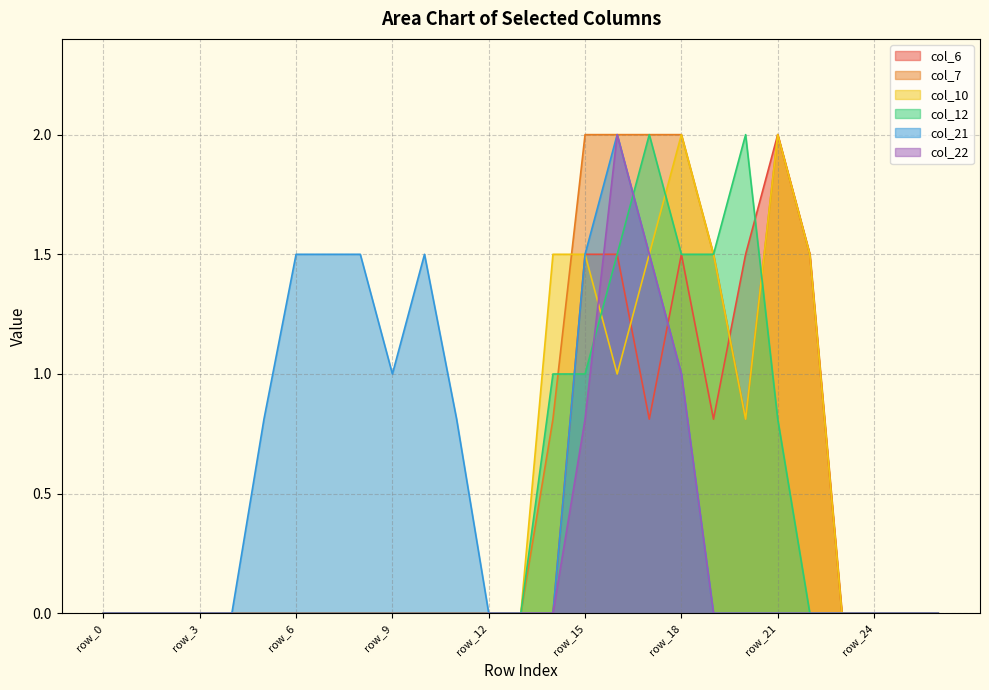

Reading left to right, extract all data points from this chart.

col_6: row_0=0.0	row_1=0.0	row_2=0.0	row_3=0.0	row_4=0.0	row_5=0.0	row_6=0.0	row_7=0.0	row_8=0.0	row_9=0.0	row_10=0.0	row_11=0.0	row_12=0.0	row_13=0.0	row_14=0.0	row_15=1.5	row_16=1.5	row_17=0.8	row_18=1.5	row_19=0.8	row_20=1.5	row_21=2.0	row_22=1.5	row_23=0.0	row_24=0.0	row_25=0.0	row_26=0.0
col_7: row_0=0.0	row_1=0.0	row_2=0.0	row_3=0.0	row_4=0.0	row_5=0.0	row_6=0.0	row_7=0.0	row_8=0.0	row_9=0.0	row_10=0.0	row_11=0.0	row_12=0.0	row_13=0.0	row_14=0.8	row_15=2.0	row_16=2.0	row_17=2.0	row_18=2.0	row_19=1.5	row_20=0.8	row_21=2.0	row_22=1.5	row_23=0.0	row_24=0.0	row_25=0.0	row_26=0.0
col_10: row_0=0.0	row_1=0.0	row_2=0.0	row_3=0.0	row_4=0.0	row_5=0.0	row_6=0.0	row_7=0.0	row_8=0.0	row_9=0.0	row_10=0.0	row_11=0.0	row_12=0.0	row_13=0.0	row_14=1.5	row_15=1.5	row_16=1.0	row_17=1.5	row_18=2.0	row_19=1.5	row_20=0.8	row_21=2.0	row_22=1.5	row_23=0.0	row_24=0.0	row_25=0.0	row_26=0.0
col_12: row_0=0.0	row_1=0.0	row_2=0.0	row_3=0.0	row_4=0.0	row_5=0.0	row_6=0.0	row_7=0.0	row_8=0.0	row_9=0.0	row_10=0.0	row_11=0.0	row_12=0.0	row_13=0.0	row_14=1.0	row_15=1.0	row_16=1.5	row_17=2.0	row_18=1.5	row_19=1.5	row_20=2.0	row_21=0.8	row_22=0.0	row_23=0.0	row_24=0.0	row_25=0.0	row_26=0.0
col_21: row_0=0.0	row_1=0.0	row_2=0.0	row_3=0.0	row_4=0.0	row_5=0.8	row_6=1.5	row_7=1.5	row_8=1.5	row_9=1.0	row_10=1.5	row_11=0.8	row_12=0.0	row_13=0.0	row_14=0.0	row_15=1.5	row_16=2.0	row_17=1.5	row_18=1.0	row_19=0.0	row_20=0.0	row_21=0.0	row_22=0.0	row_23=0.0	row_24=0.0	row_25=0.0	row_26=0.0
col_22: row_0=0.0	row_1=0.0	row_2=0.0	row_3=0.0	row_4=0.0	row_5=0.0	row_6=0.0	row_7=0.0	row_8=0.0	row_9=0.0	row_10=0.0	row_11=0.0	row_12=0.0	row_13=0.0	row_14=0.0	row_15=0.8	row_16=2.0	row_17=1.5	row_18=1.0	row_19=0.0	row_20=0.0	row_21=0.0	row_22=0.0	row_23=0.0	row_24=0.0	row_25=0.0	row_26=0.0